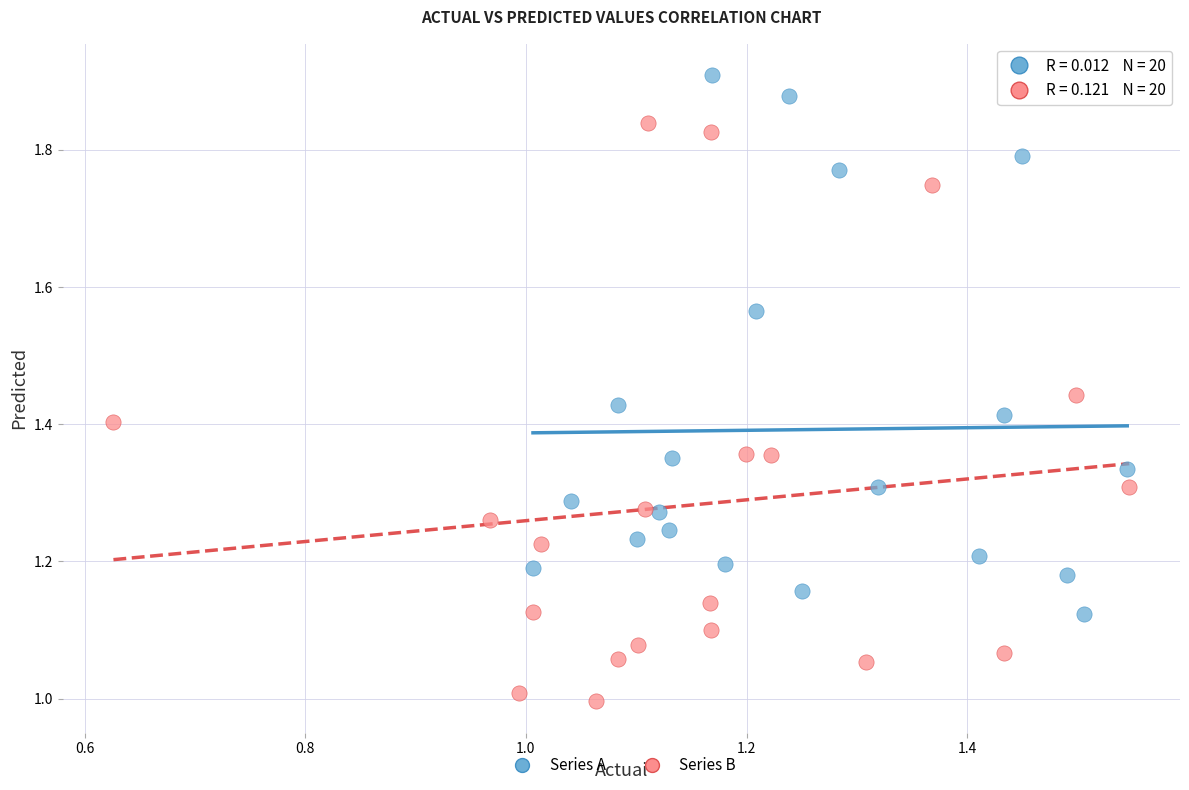

Which series contains the highest Y value?

Series A